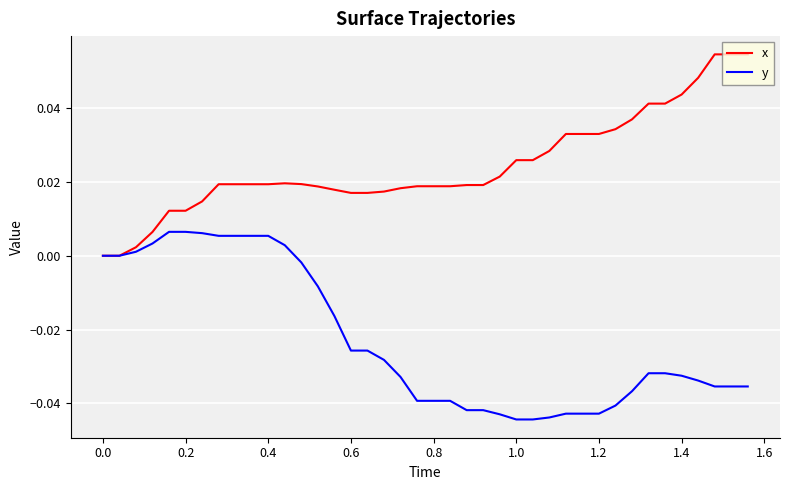

Which series has the largest total across all categories?

x